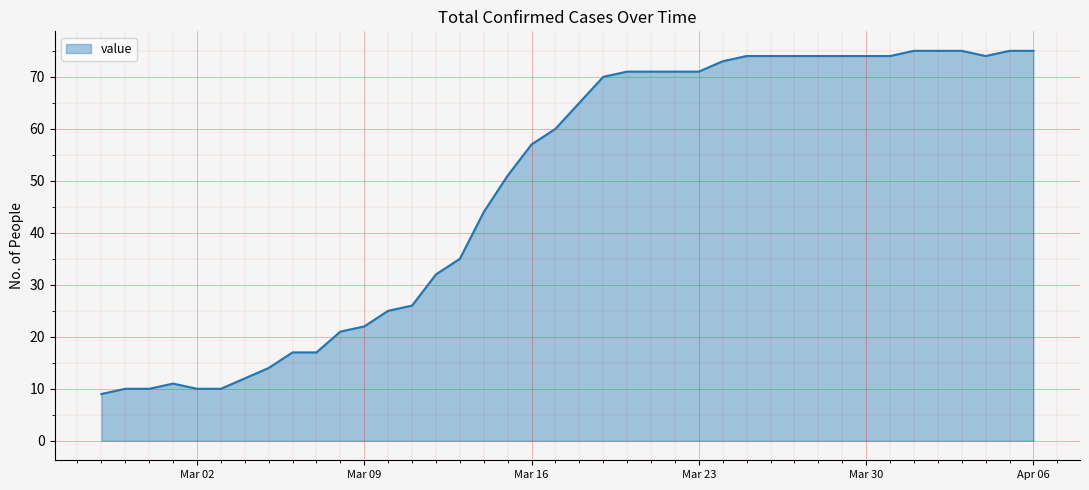

What is the minimum value shown in the chart?

9